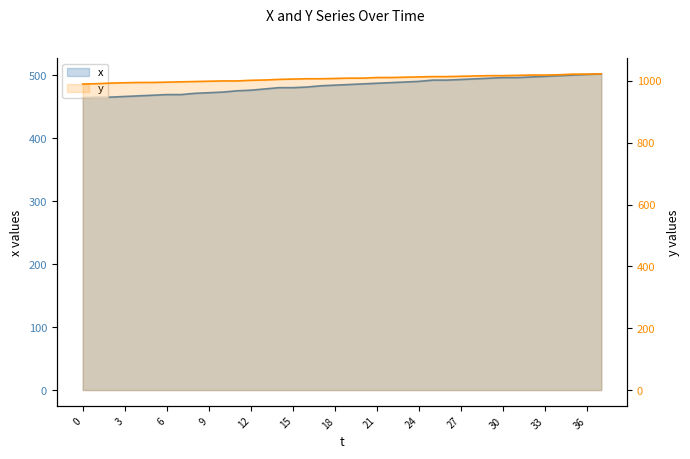

Reading left to right, list all the values displayed in this chart.

x: 464	465	465	466	467	468	469	469	471	472	473	475	476	478	480	480	481	483	484	485	486	487	488	489	490	492	492	493	494	495	496	496	497	498	499	500	501	502
y: 990	991	993	994	995	995	996	997	998	999	1000	1000	1002	1003	1005	1006	1007	1007	1008	1009	1009	1011	1011	1012	1013	1014	1014	1015	1016	1017	1017	1018	1019	1019	1020	1022	1022	1023